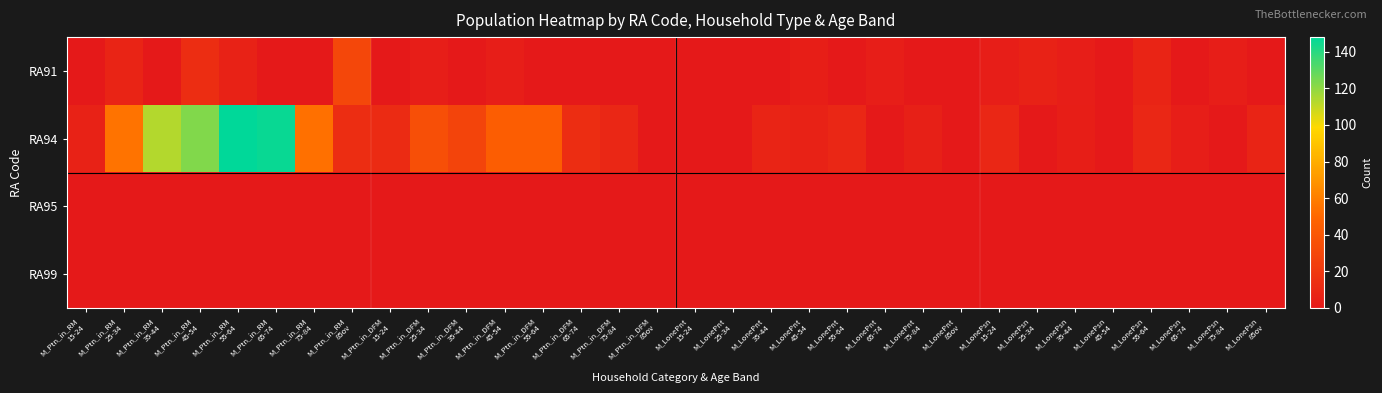

Which label corresponds to the largest value in the chart?

M_Ptn_in_RM
55-64